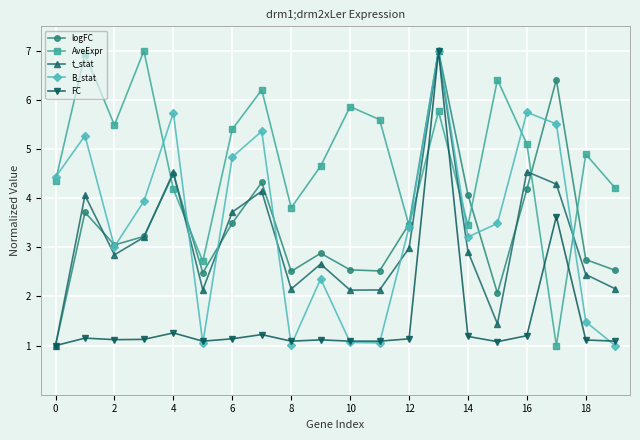

In B_stat, how many points are higher than both neighbors (excluding endpoints)?

6